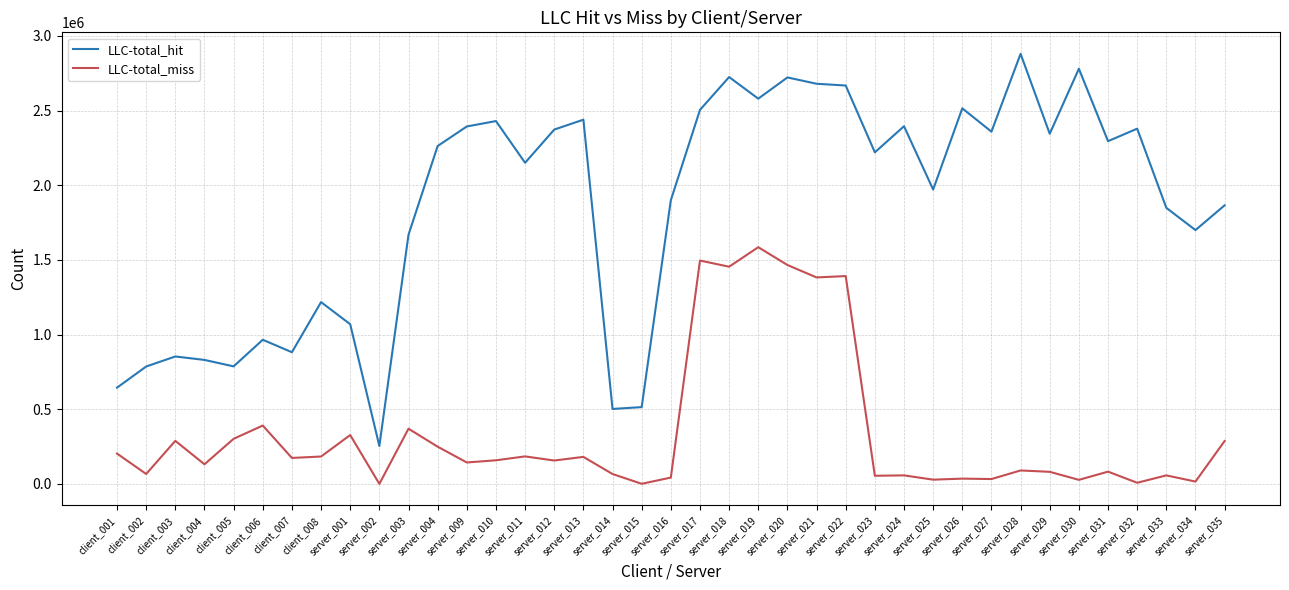

What is the highest value of the LLC-total_miss series?

1584993